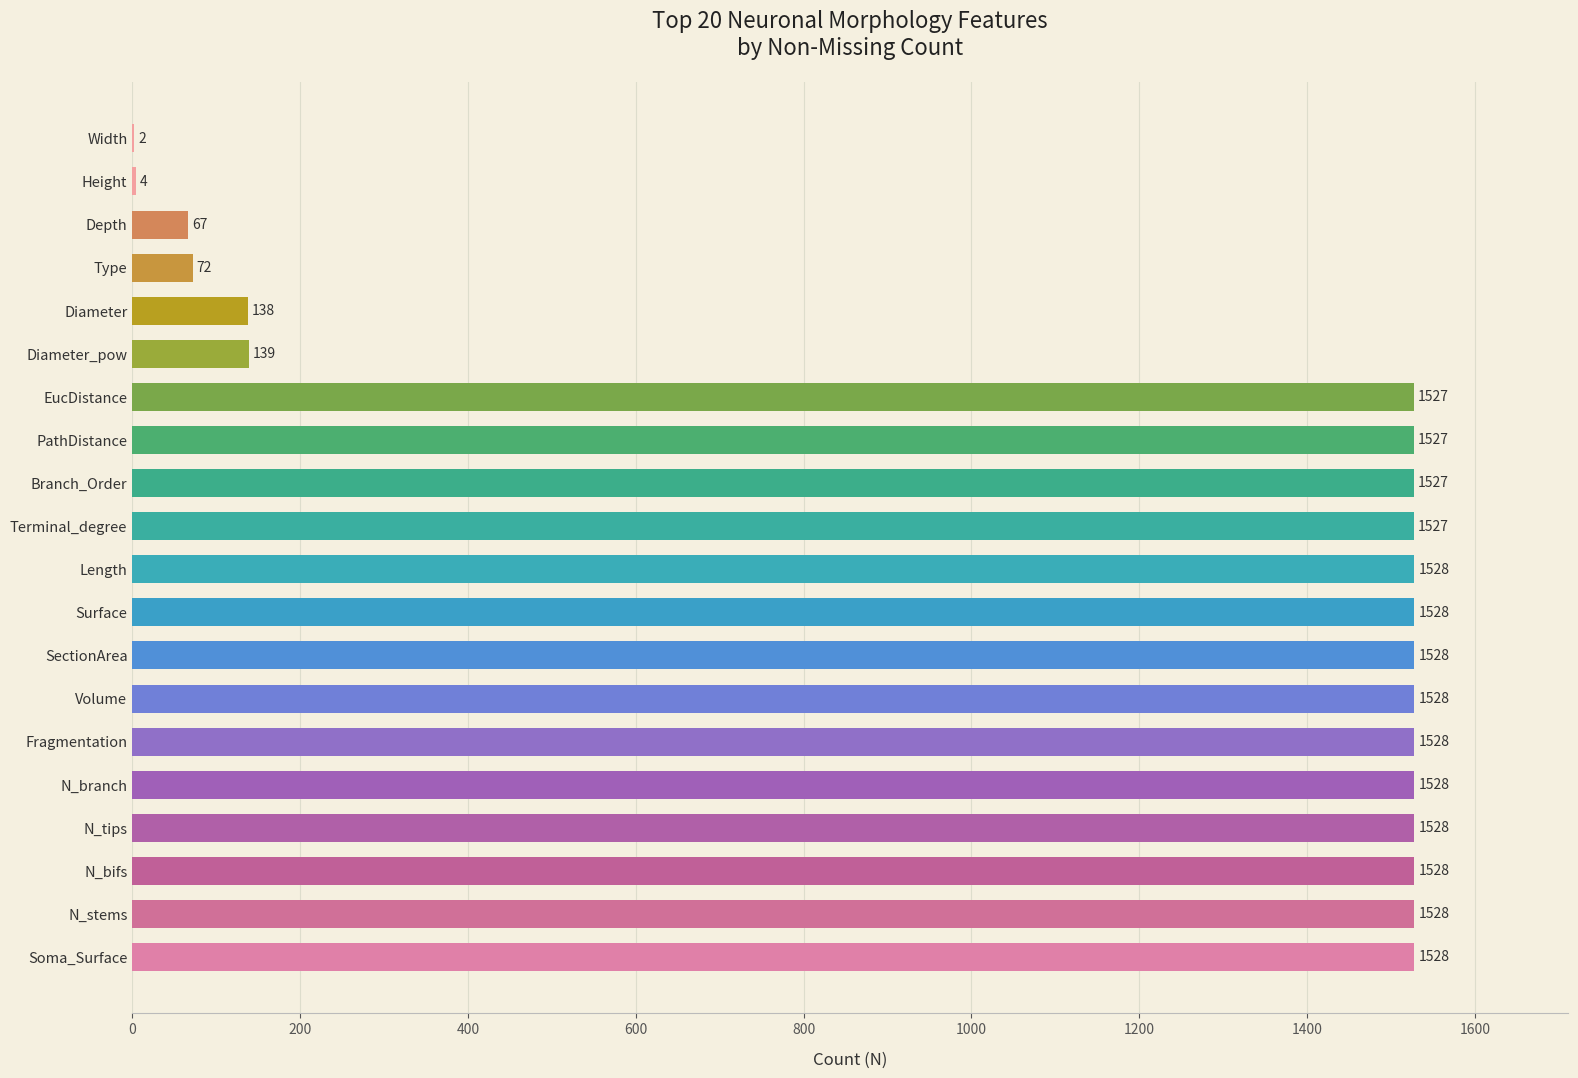

Reading bottom to top, what are all the values shown in this chart?

Soma_Surface=1528	N_stems=1528	N_bifs=1528	N_tips=1528	N_branch=1528	Fragmentation=1528	Volume=1528	SectionArea=1528	Surface=1528	Length=1528	Terminal_degree=1527	Branch_Order=1527	PathDistance=1527	EucDistance=1527	Diameter_pow=139	Diameter=138	Type=72	Depth=67	Height=4	Width=2